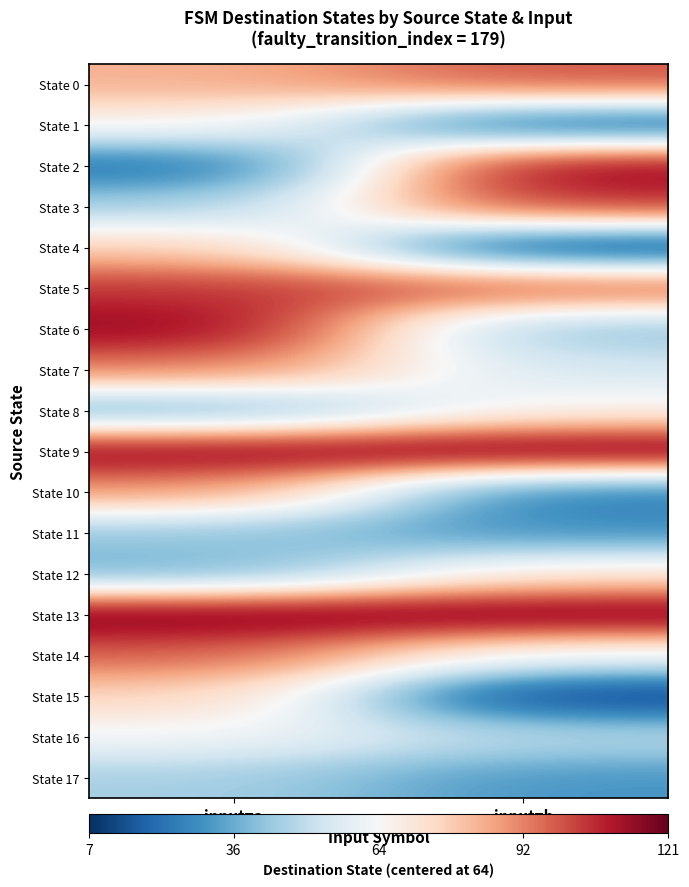

What is the greatest value displayed?

57